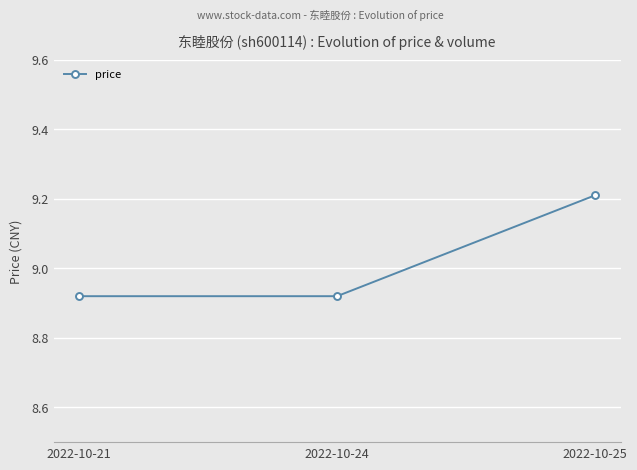

Which category has the highest value across all series?

2022-10-25